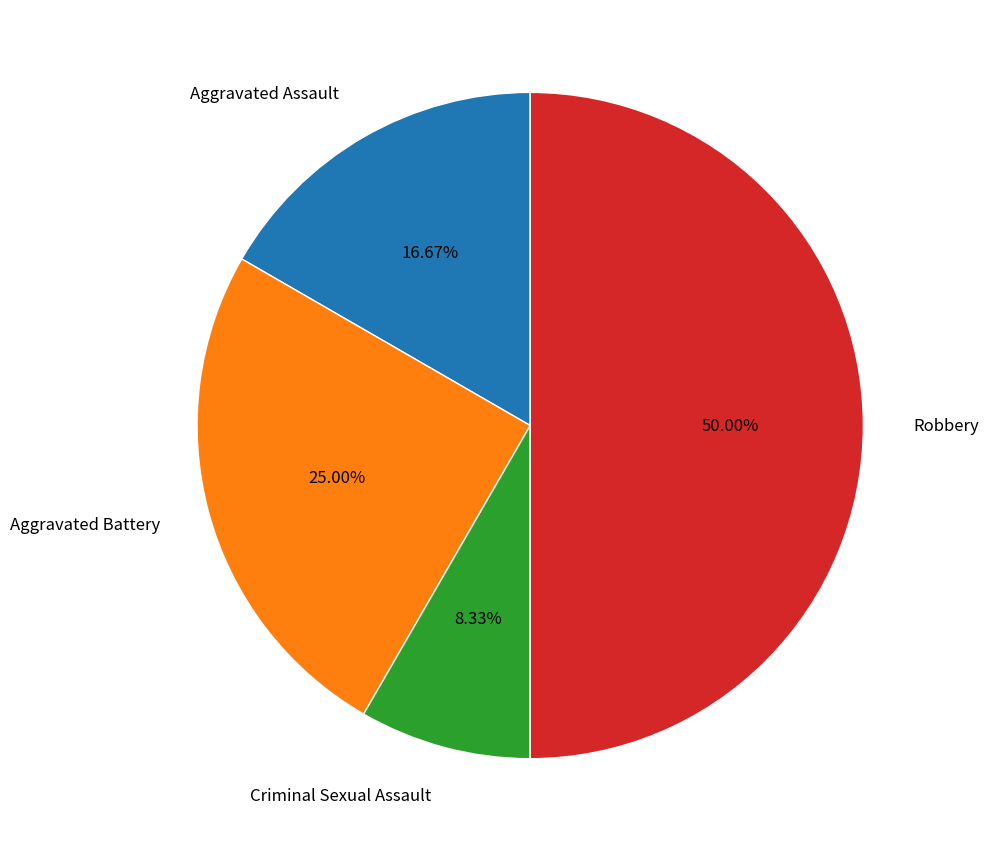

To the nearest percent, what is the difference between the largest and smallest slice percentages?

42%